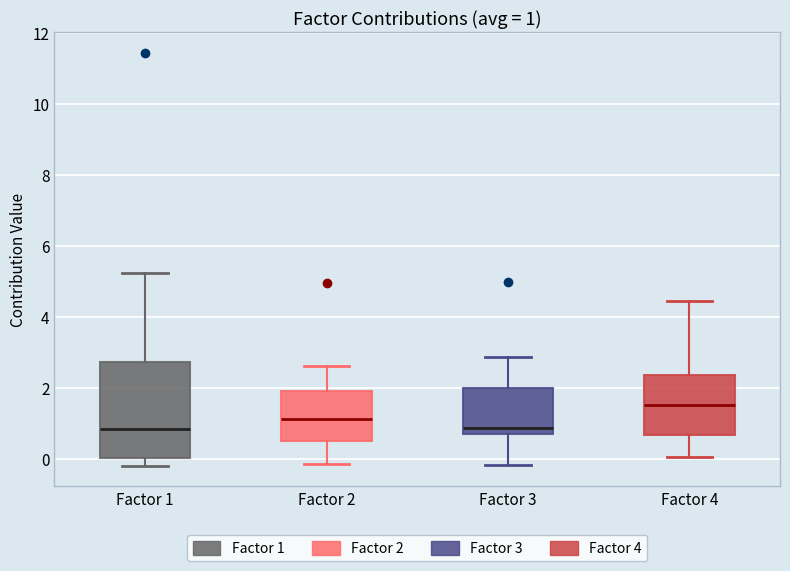

Which box is the tallest, from its lower edge to its upper edge?

Factor 1